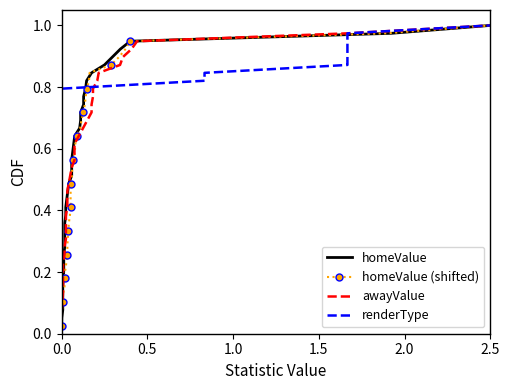

What is the difference between the maximum and minimum values in the awayValue series?

1.0